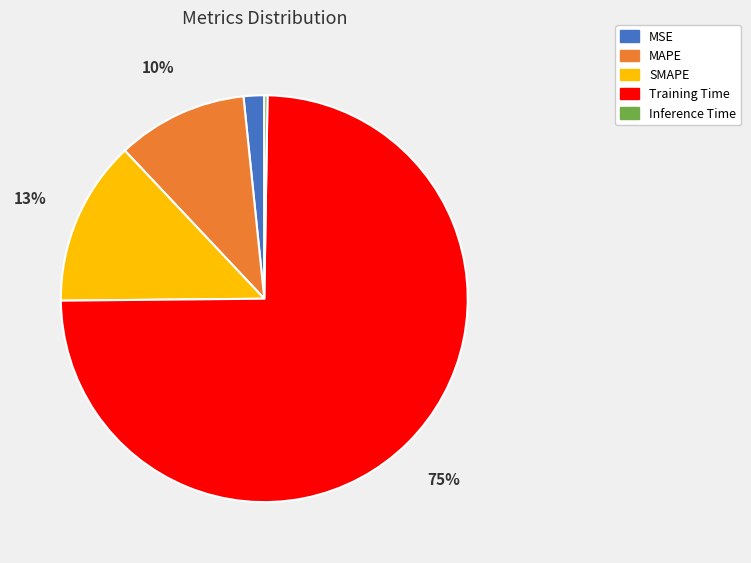

Which slice is the largest?

Training Time